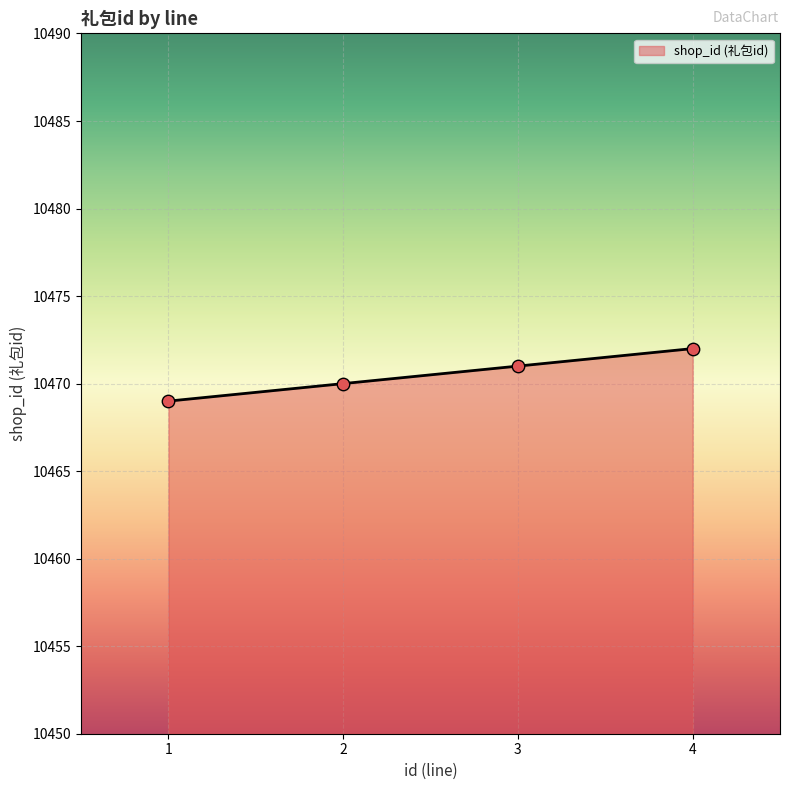

Which has a higher value, 3 or 1?

3